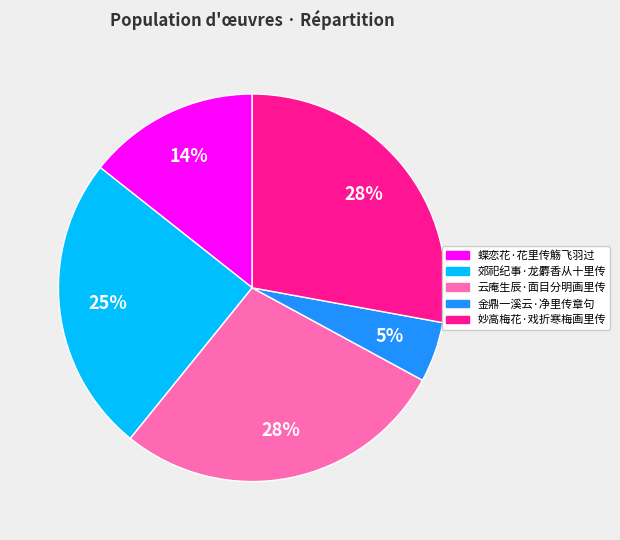

Is there a majority slice in this chart?

No